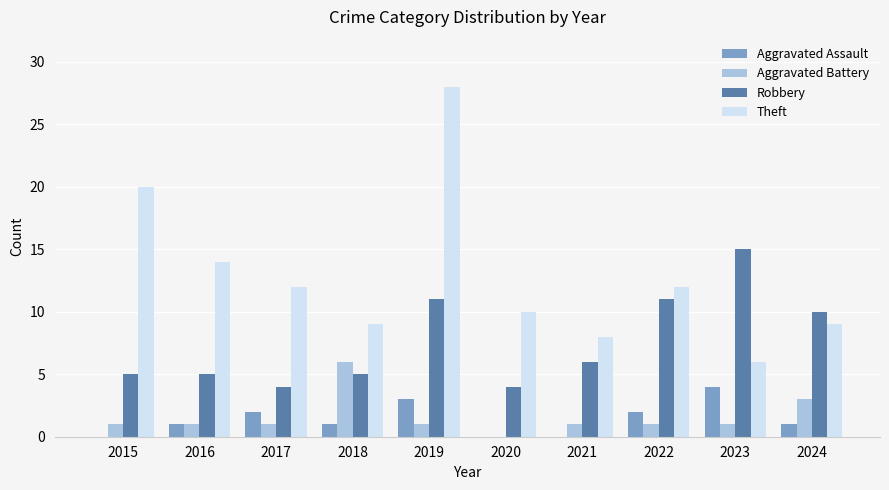

Is it true that Aggravated Assault equals 3 at 2019?

True